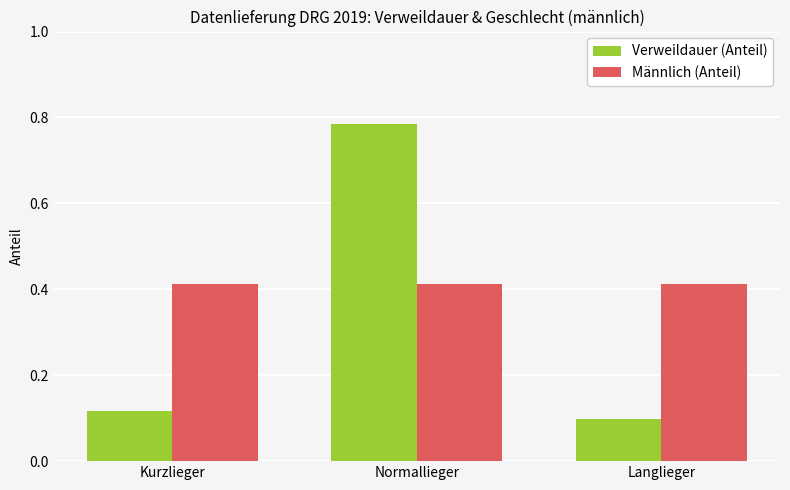

List the series in order of their overall mean, highest first.

Männlich (Anteil), Verweildauer (Anteil)